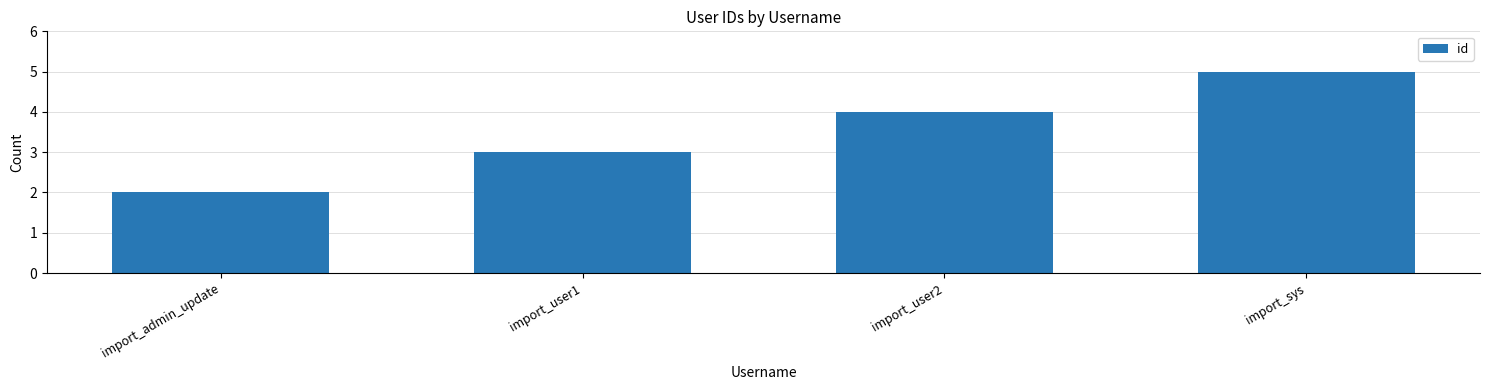

How many bars are there in total?

4